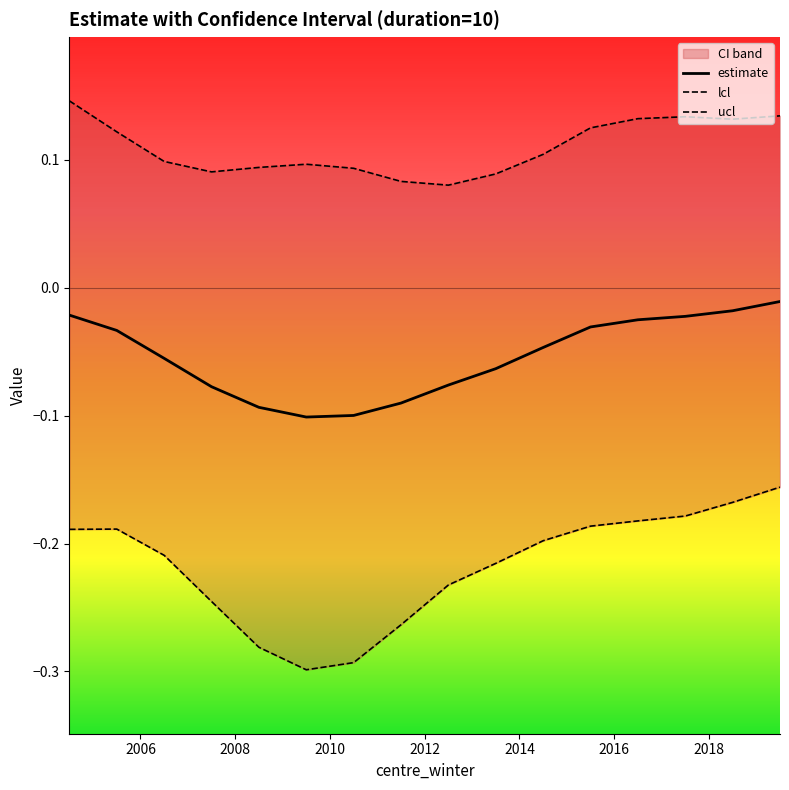

Reading left to right, extract all data points from this chart.

estimate: 2004.5=-0.0	2005.5=-0.0	2006.5=-0.1	2007.5=-0.1	2008.5=-0.1	2009.5=-0.1	2010.5=-0.1	2011.5=-0.1	2012.5=-0.1	2013.5=-0.1	2014.5=-0.0	2015.5=-0.0	2016.5=-0.0	2017.5=-0.0	2018.5=-0.0	2019.5=-0.0
lcl: 2004.5=-0.2	2005.5=-0.2	2006.5=-0.2	2007.5=-0.2	2008.5=-0.3	2009.5=-0.3	2010.5=-0.3	2011.5=-0.3	2012.5=-0.2	2013.5=-0.2	2014.5=-0.2	2015.5=-0.2	2016.5=-0.2	2017.5=-0.2	2018.5=-0.2	2019.5=-0.2
ucl: 2004.5=0.1	2005.5=0.1	2006.5=0.1	2007.5=0.1	2008.5=0.1	2009.5=0.1	2010.5=0.1	2011.5=0.1	2012.5=0.1	2013.5=0.1	2014.5=0.1	2015.5=0.1	2016.5=0.1	2017.5=0.1	2018.5=0.1	2019.5=0.1